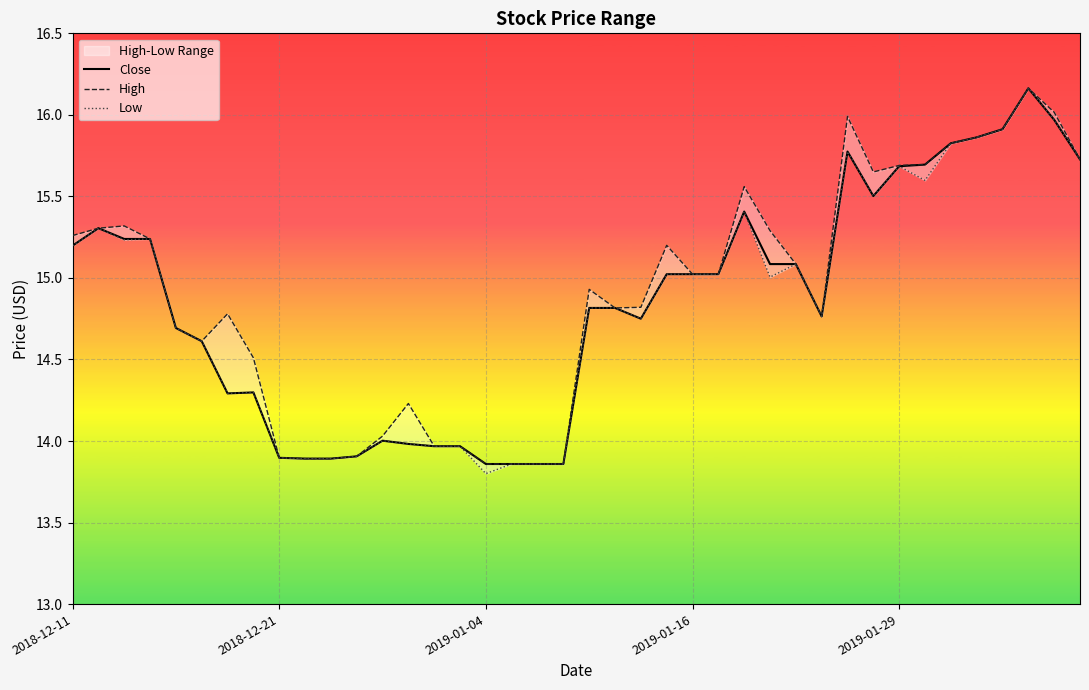

Is it true that Close equals 27.7 at 34?

False